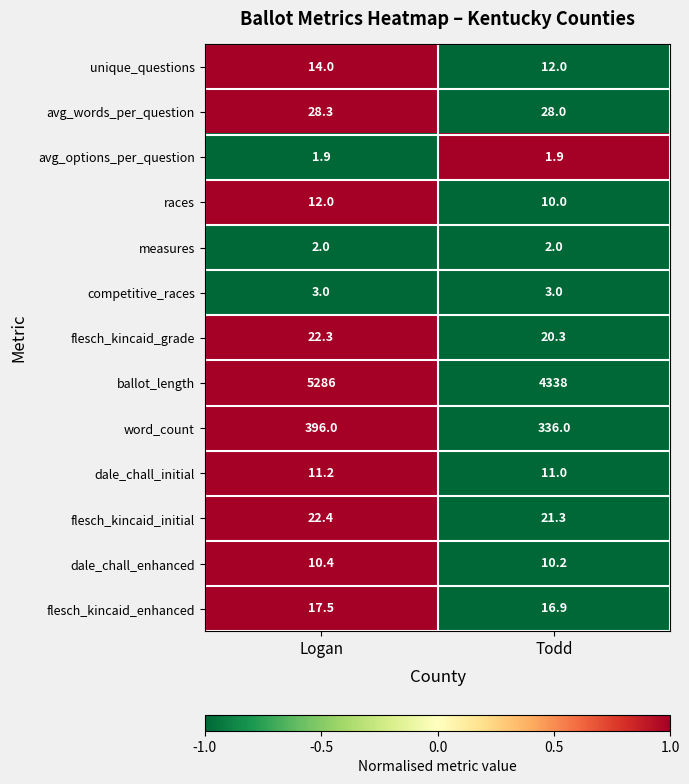

At Logan, list the series in order from smallest to largest.

avg_options_per_question, measures, competitive_races, dale_chall_enhanced, dale_chall_initial, races, unique_questions, flesch_kincaid_enhanced, flesch_kincaid_grade, flesch_kincaid_initial, avg_words_per_question, word_count, ballot_length